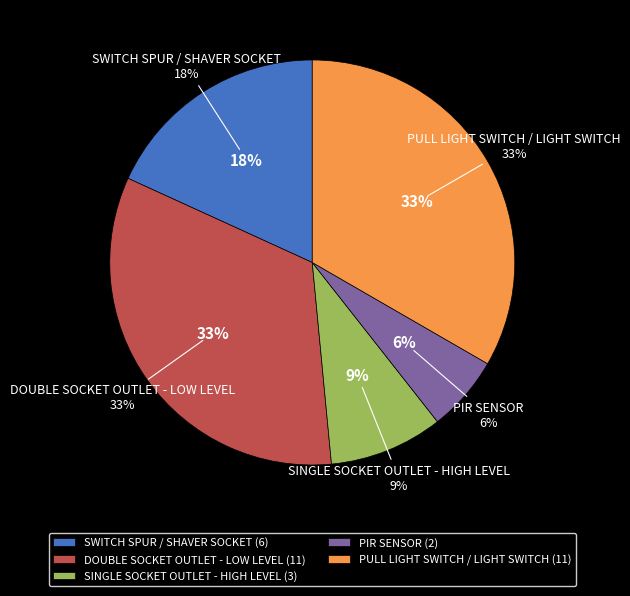

Rank the categories by value from highest to lowest.

DOUBLE SOCKET OUTLET - LOW LEVEL, PULL LIGHT SWITCH / LIGHT SWITCH, SWITCH SPUR / SHAVER SOCKET, SINGLE SOCKET OUTLET - HIGH LEVEL, PIR SENSOR